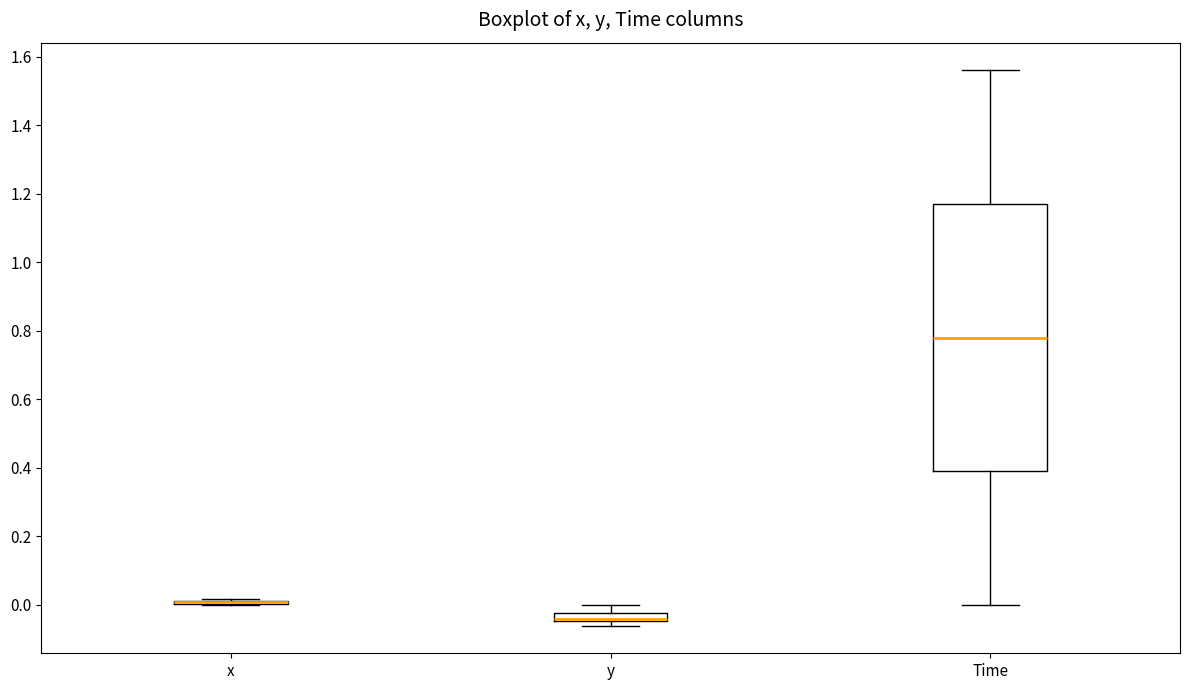

Which box is the tallest, from its lower edge to its upper edge?

Time